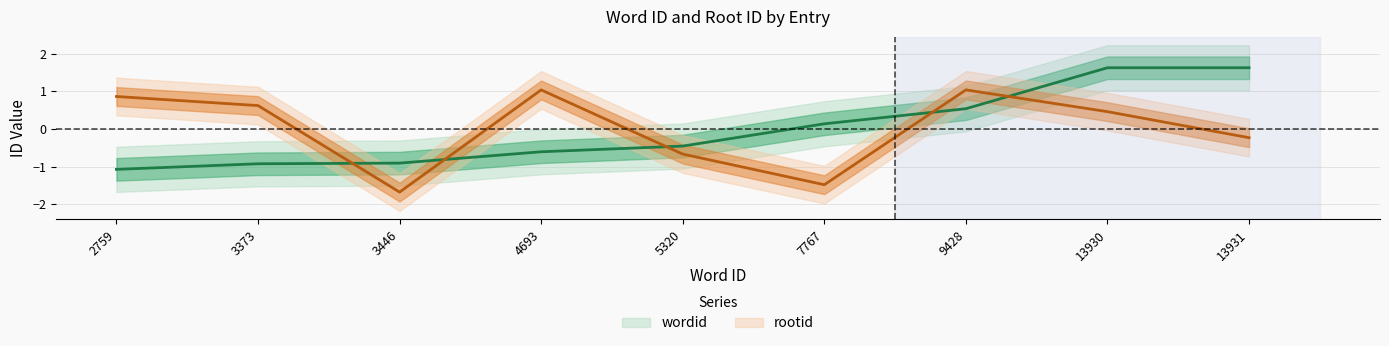

How many categories are shown in the chart?

9